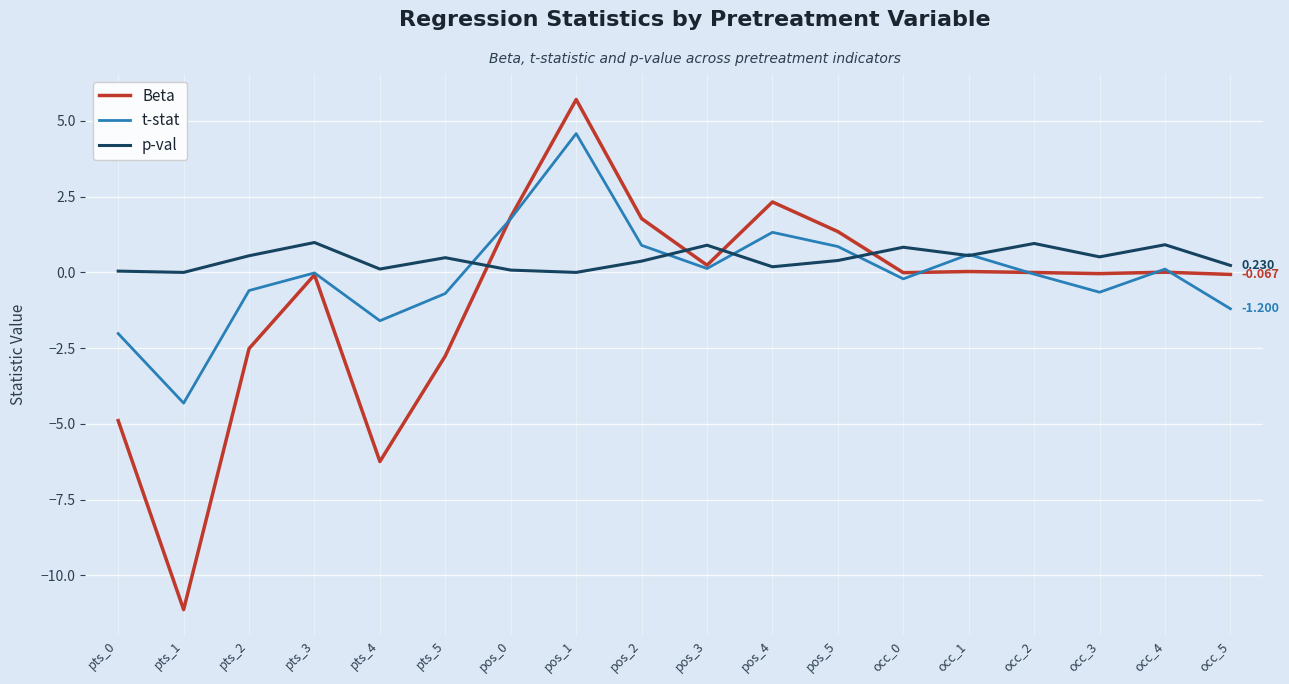

What are all the series names shown in the legend?

Beta, t-stat, p-val